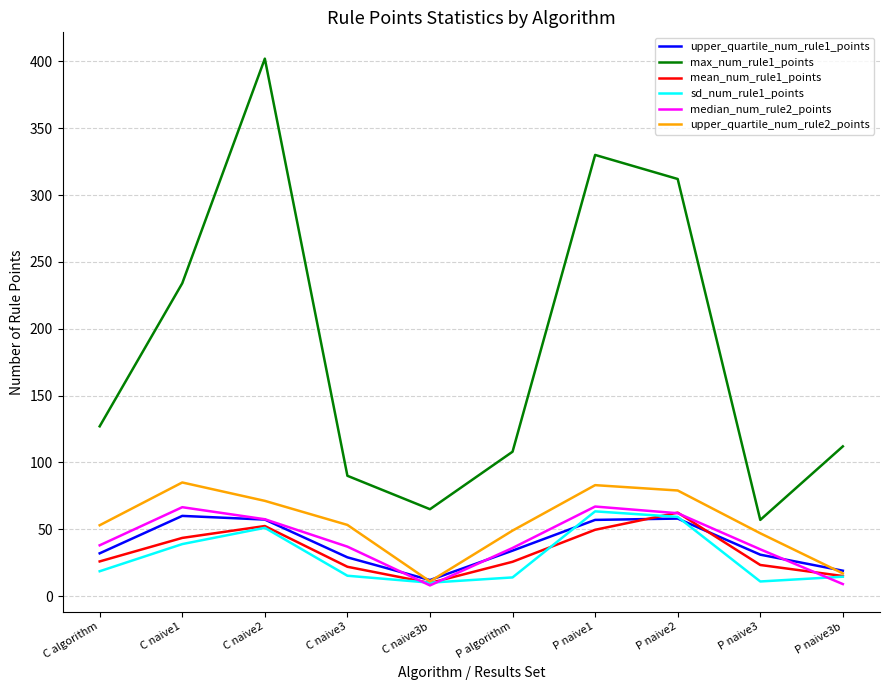

Does the chart have visible grid lines?

Yes